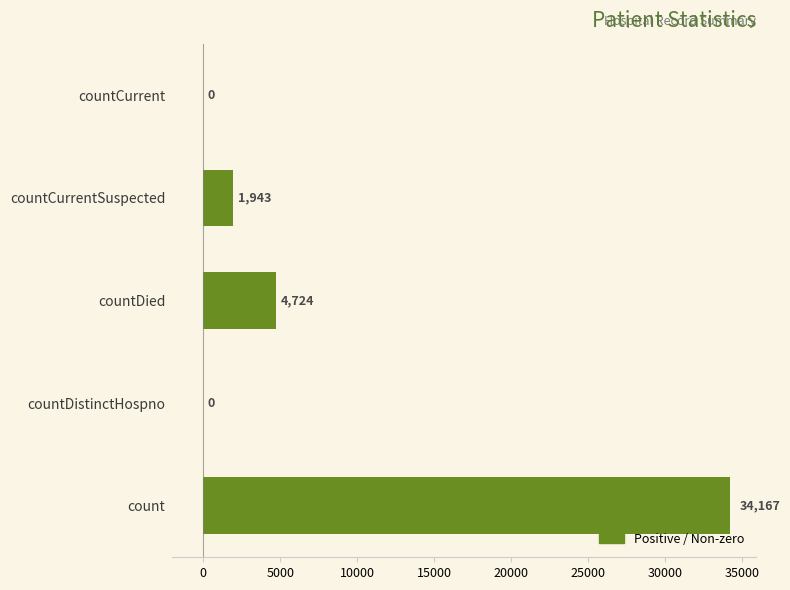

Reading bottom to top, transcribe all the data shown in this chart.

count=34167	countDistinctHospno=0	countDied=4724	countCurrentSuspected=1943	countCurrent=0